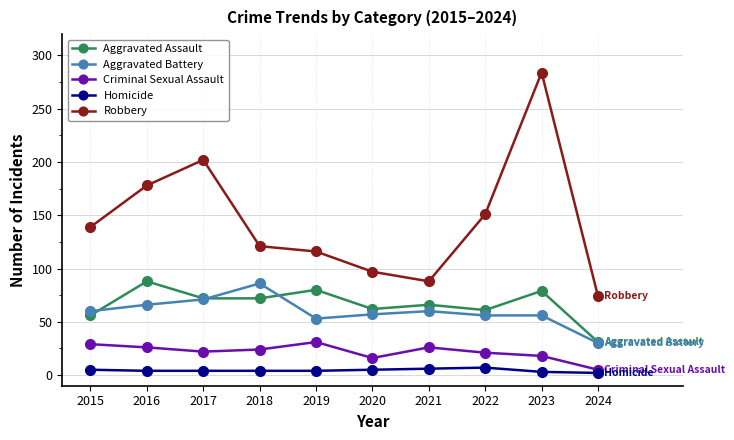

True or false: Aggravated Assault has more than 0 interior local peaks.

True